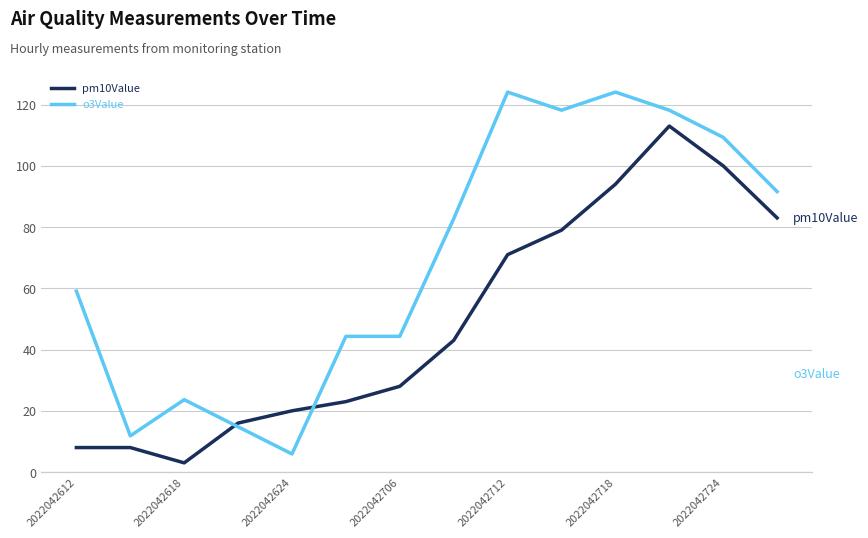

Rank the series at 13 from highest to lowest value.

pm10Value, o3Value